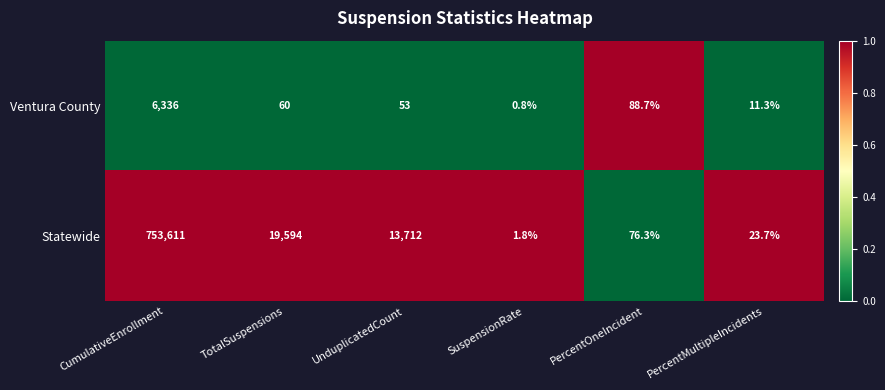

At which category does the chart reach its peak across all series?

CumulativeEnrollment